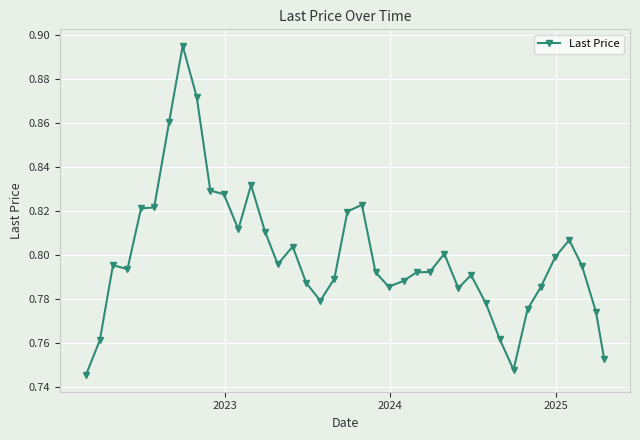

Count the values in the range 0 to 1.

39